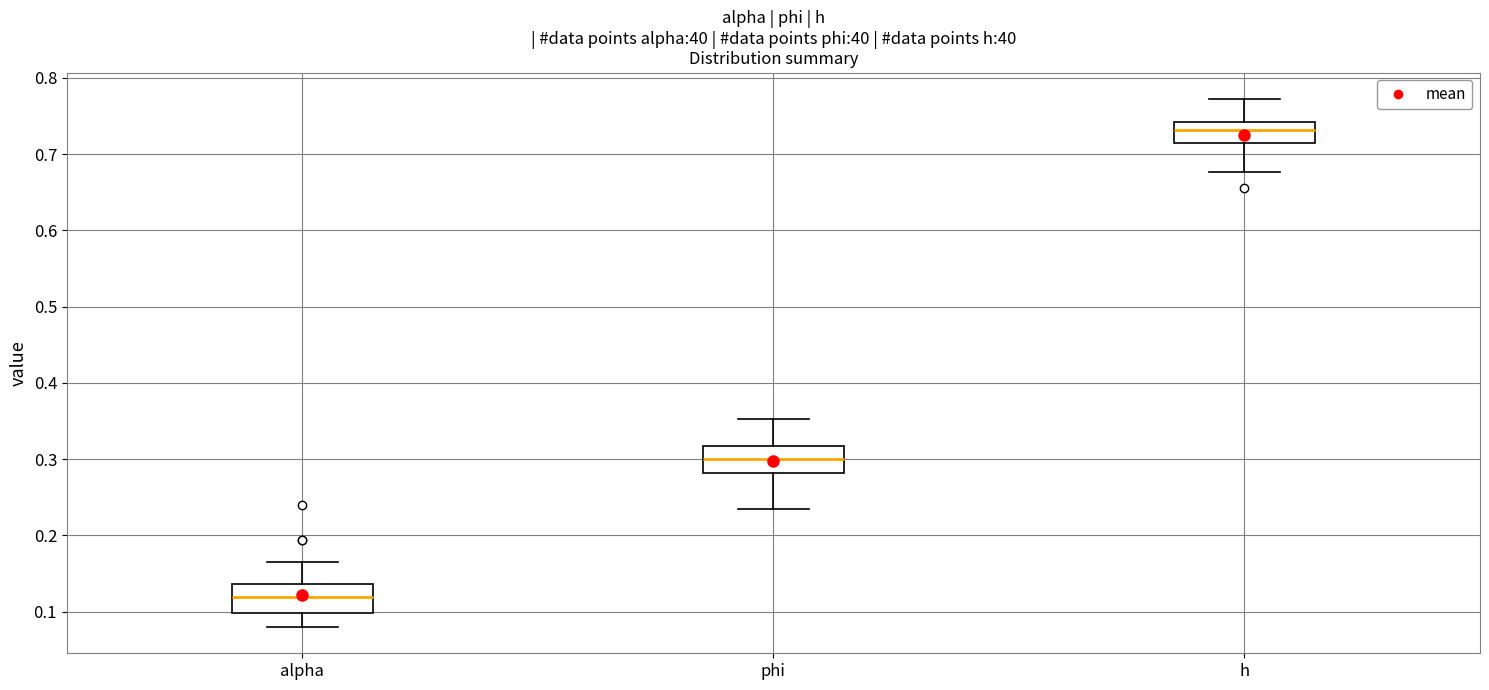

Which box has the lowest median line?

alpha